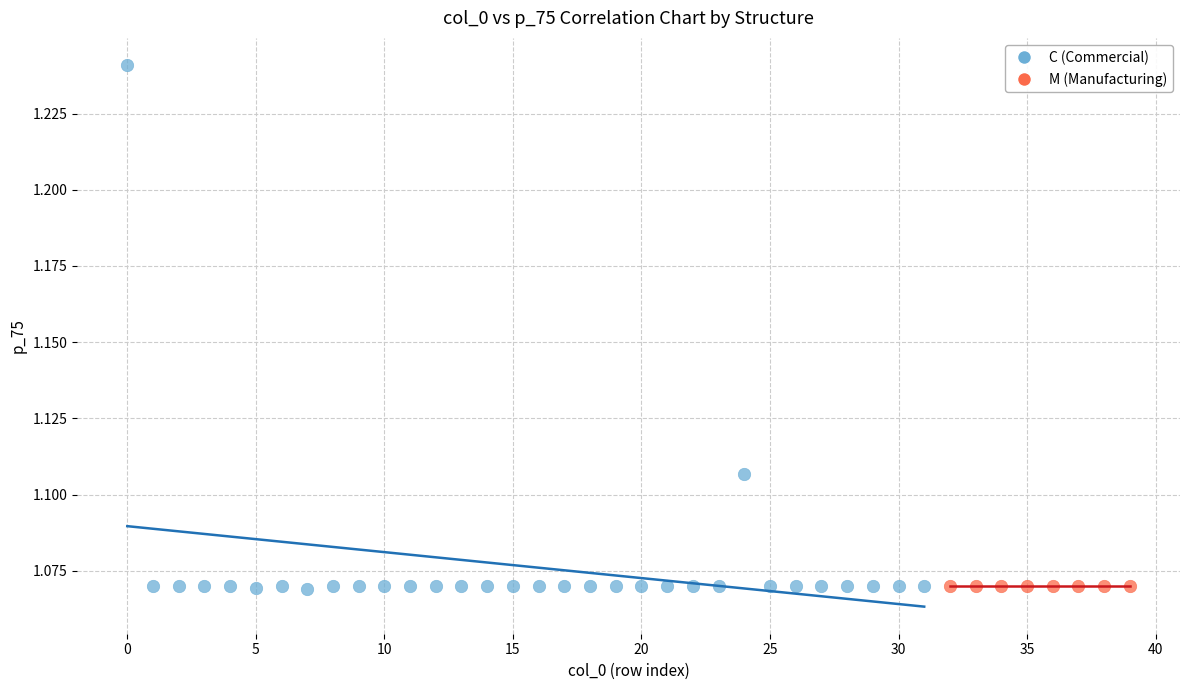

Which series reaches the maximum Y coordinate?

C (Commercial)